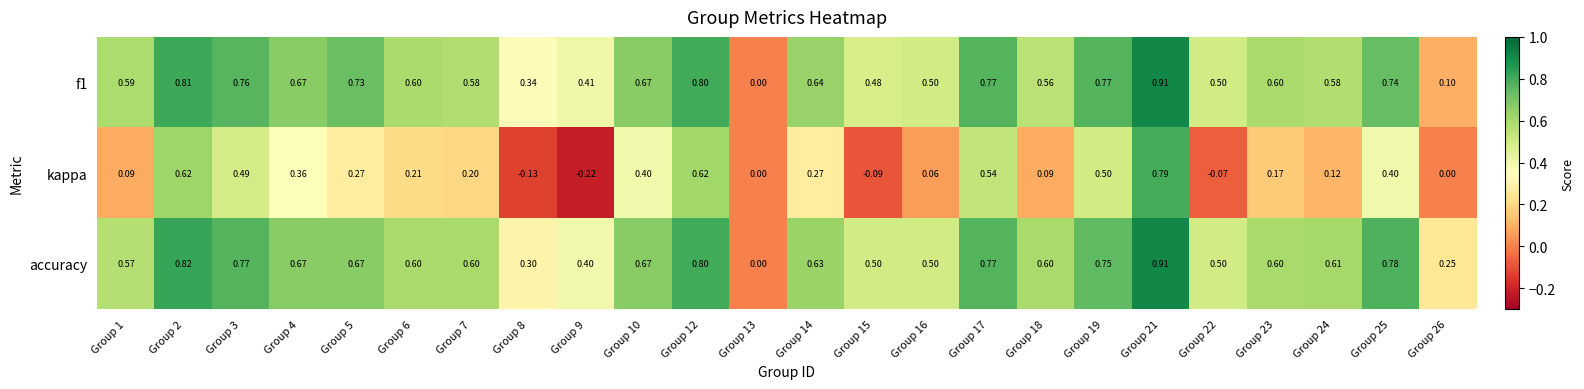

Which series has the widest spread of values?

kappa